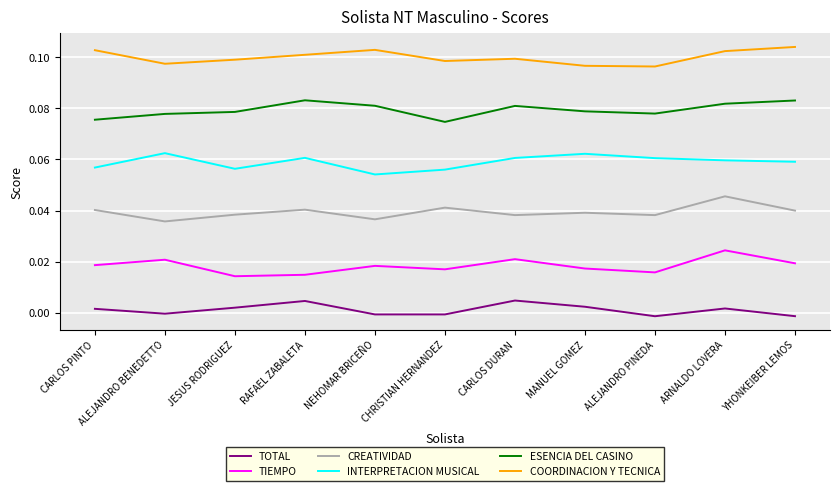

What is the total value across all series at CARLOS DURAN?

0.3